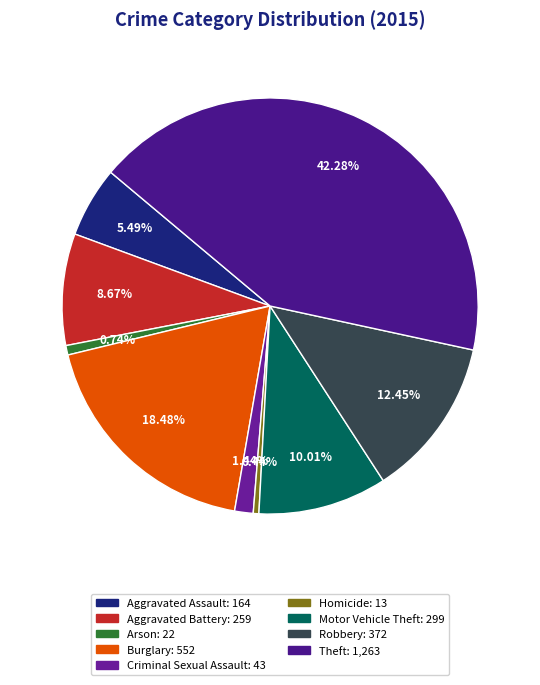

Combined, what portion of the pie is Theft and Criminal Sexual Assault?

43.7%